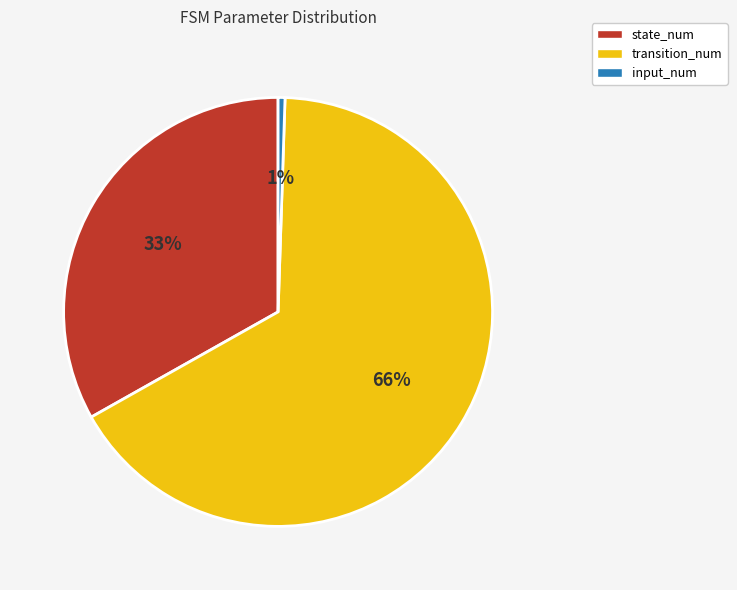

How many slices are in this pie chart?

3